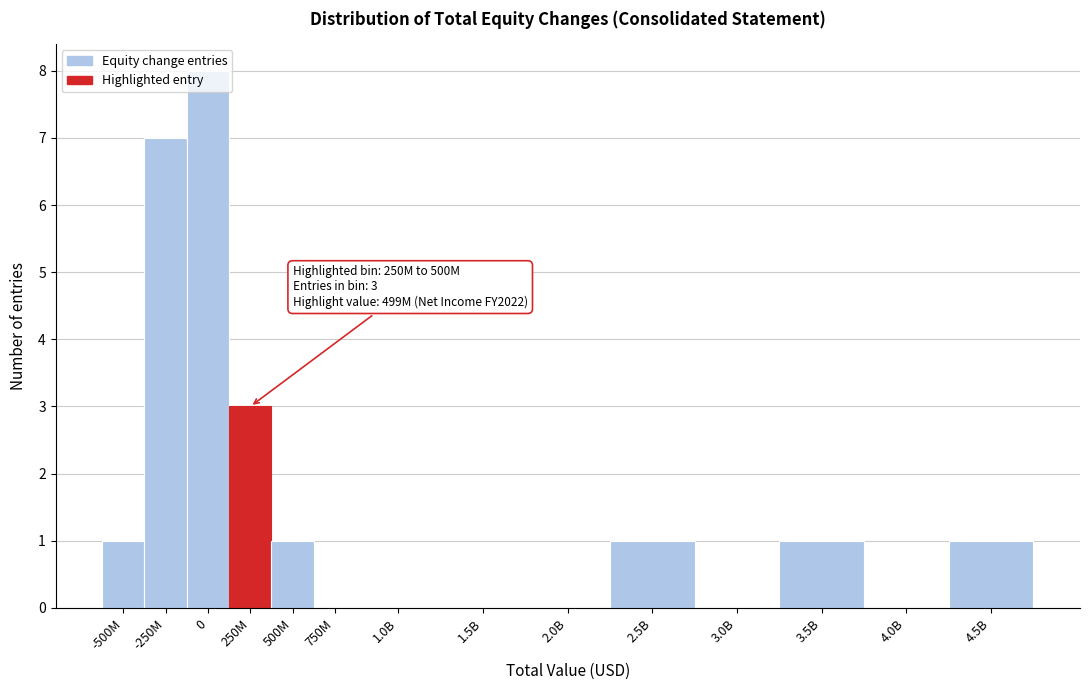

The value at -250M is 9. True or false?

False